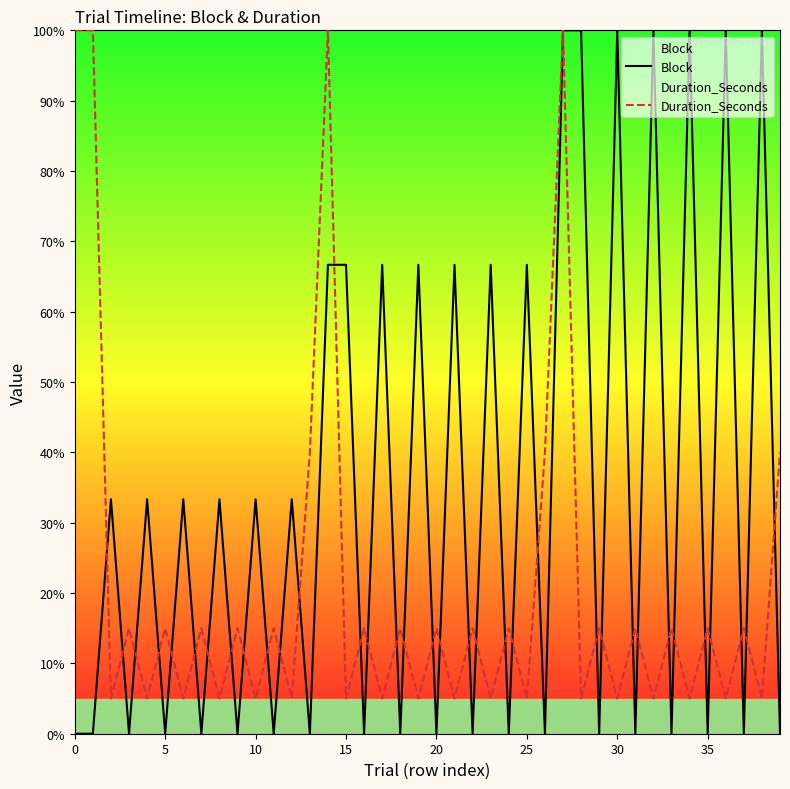

Rank the series at 10 from lowest to highest value.

Duration_Seconds, Block